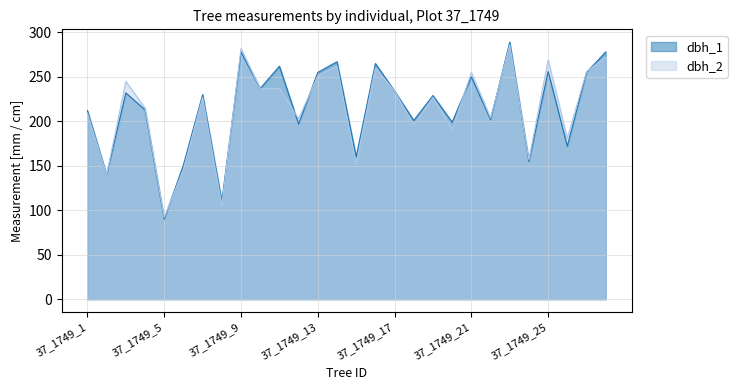

The dbh_2 series shows 105 at 37_1749_18. True or false?

False